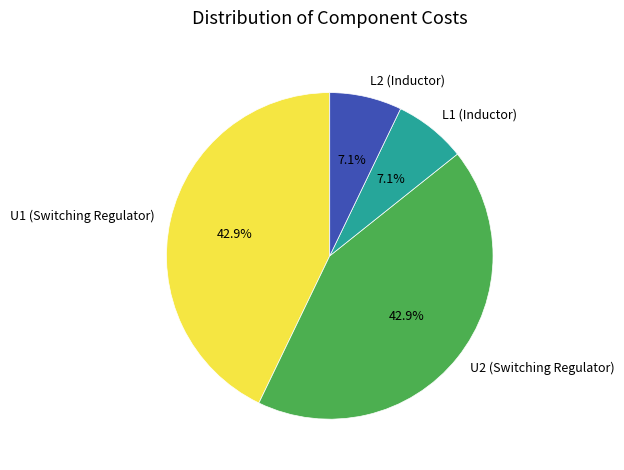

How many segments does this pie chart have?

4